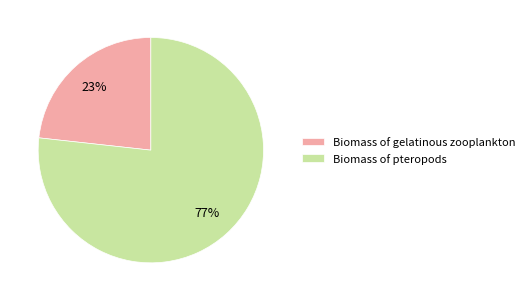

The Biomass of pteropods slice represents 91% of the pie. True or false?

False